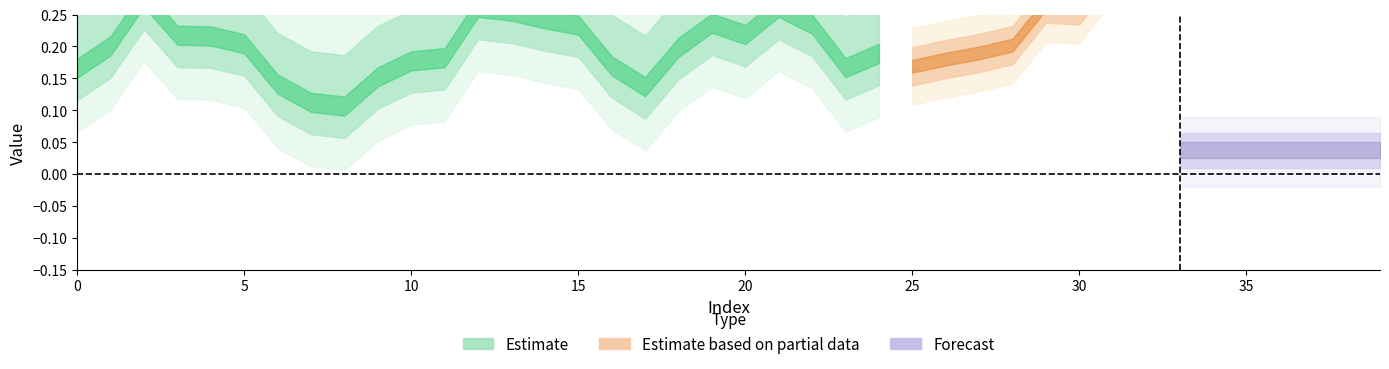

What is the sum of all UCB_mu values?

9.0